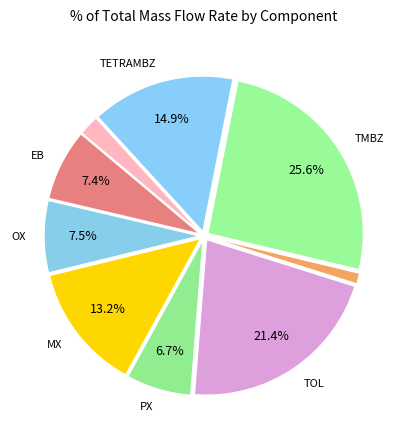

How many segments does this pie chart have?

9